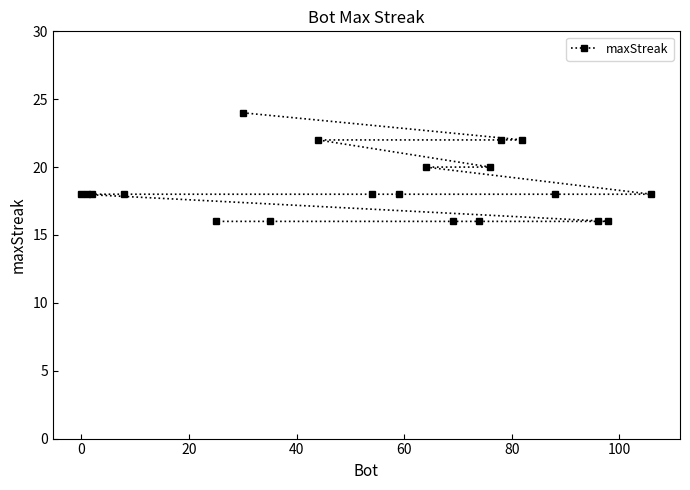

What is the value of the 4th point from the left?

18